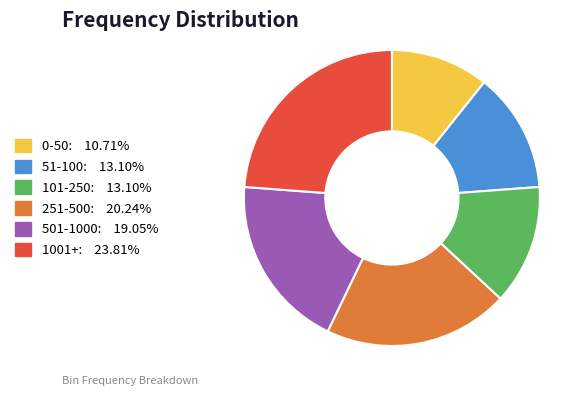

Which category has the biggest portion of the pie?

1001+